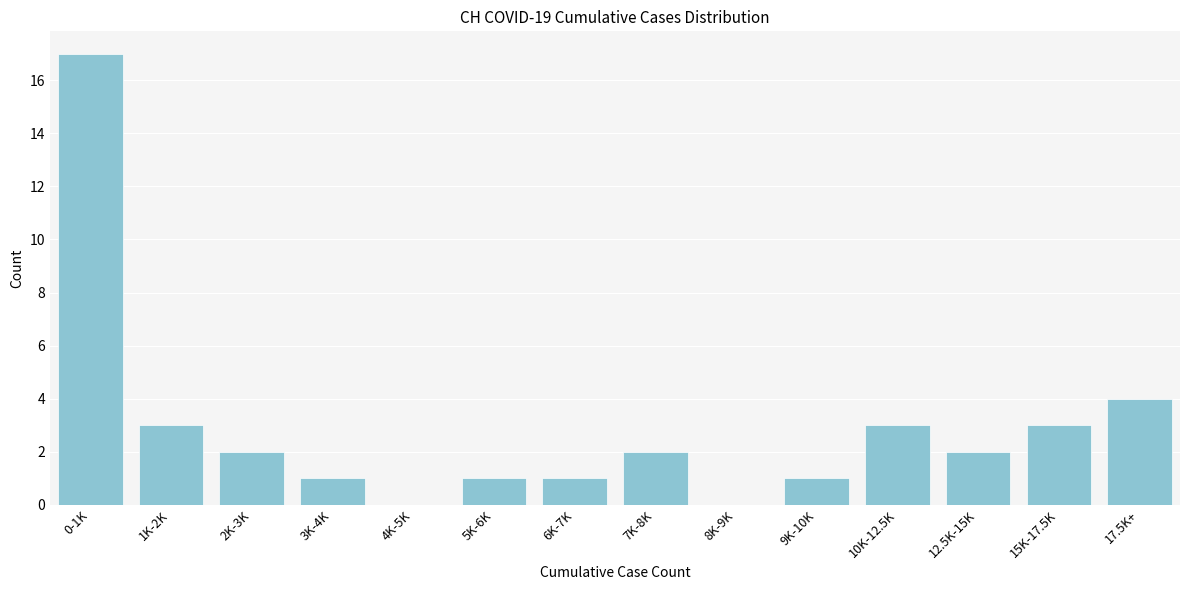

Reading left to right, what are all the values shown in this chart?

0-1K=17	1K-2K=3	2K-3K=2	3K-4K=1	4K-5K=0	5K-6K=1	6K-7K=1	7K-8K=2	8K-9K=0	9K-10K=1	10K-12.5K=3	12.5K-15K=2	15K-17.5K=3	17.5K+=4